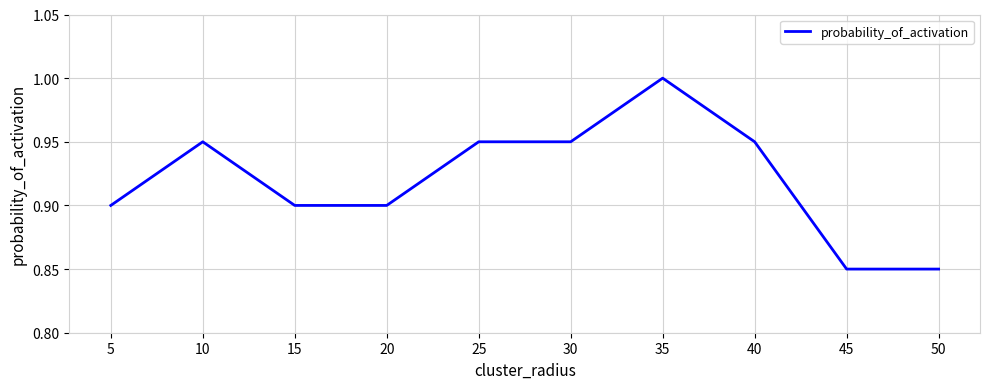

What is the greatest value displayed?

1.0